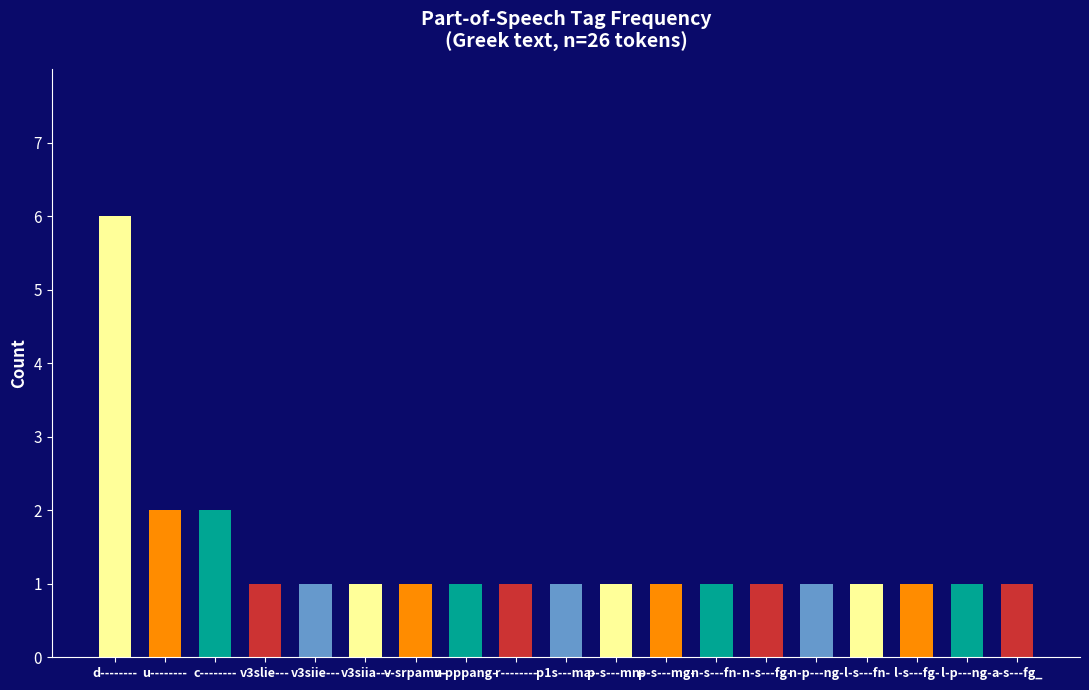

Reading left to right, extract all data points from this chart.

6	2	2	1	1	1	1	1	1	1	1	1	1	1	1	1	1	1	1